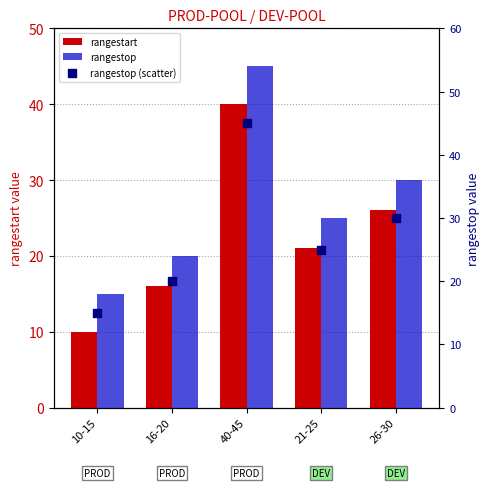

At which category is the sum across all series the highest?

40-45